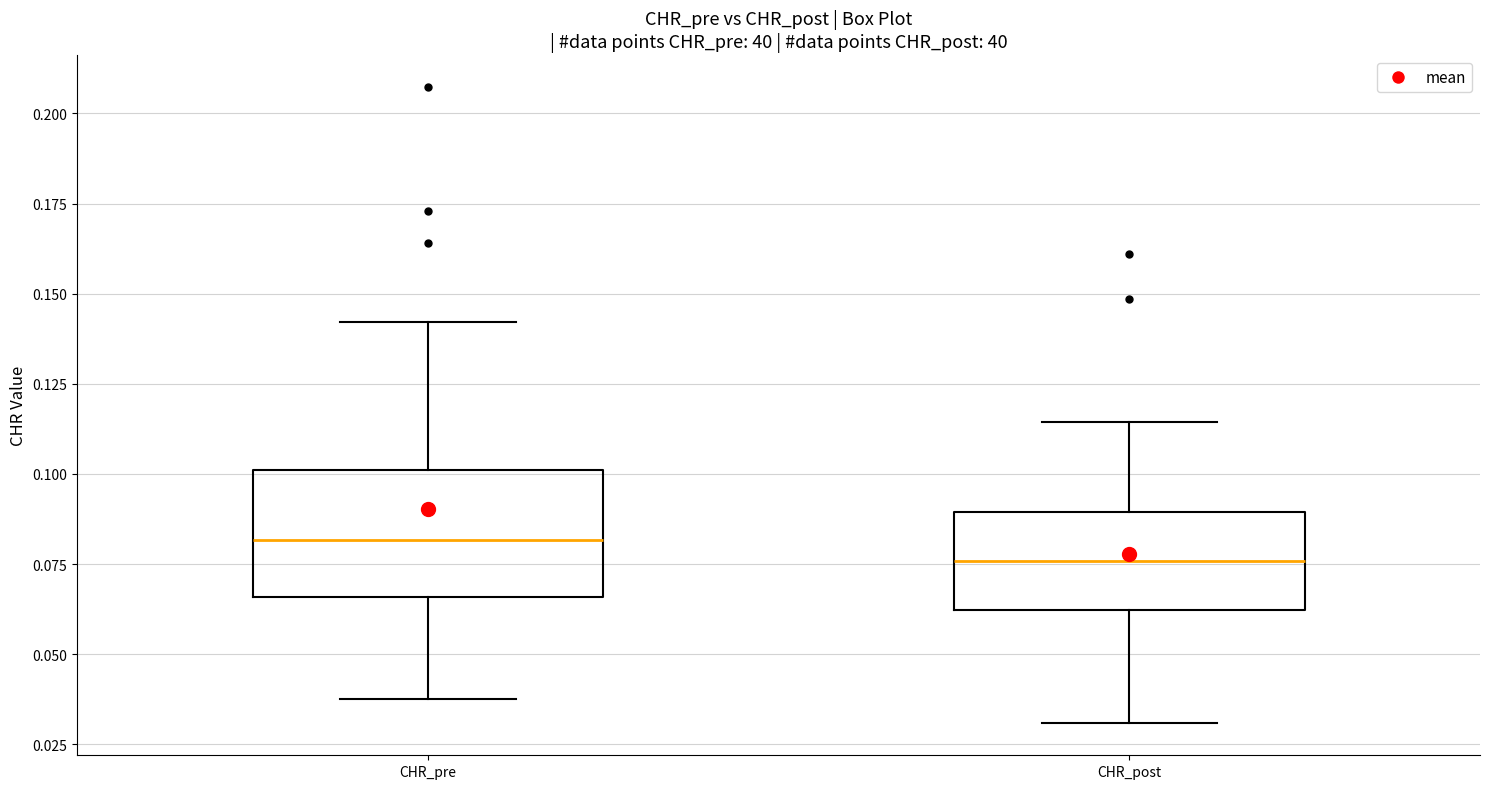

Comparing the boxes themselves (not the whiskers), which one is the tallest?

CHR_pre